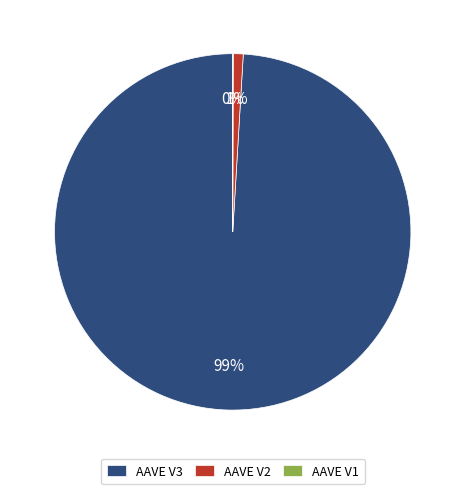

To the nearest percent, what is the combined percentage of AAVE V3 and AAVE V2?

100%